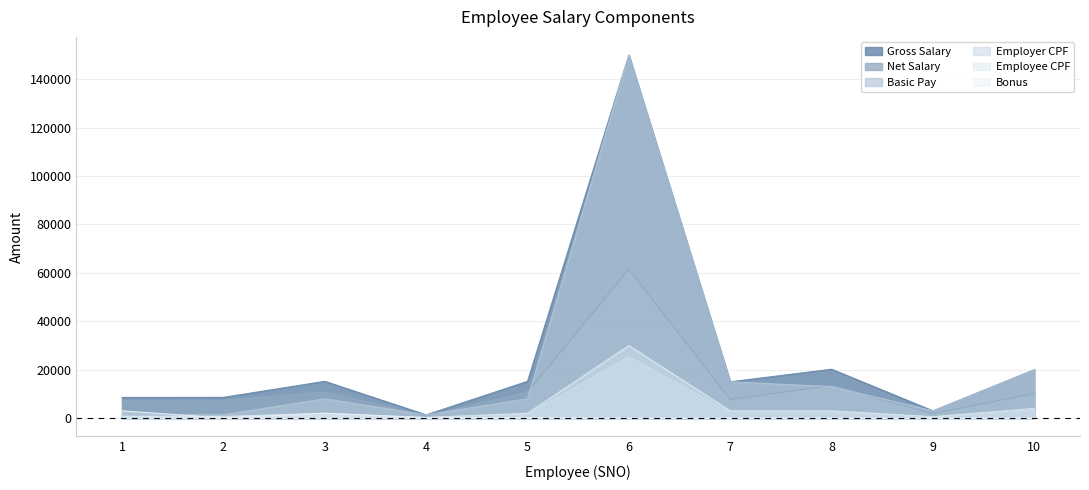

What is the difference between the maximum and minimum values in the Gross Salary series?

148650.0